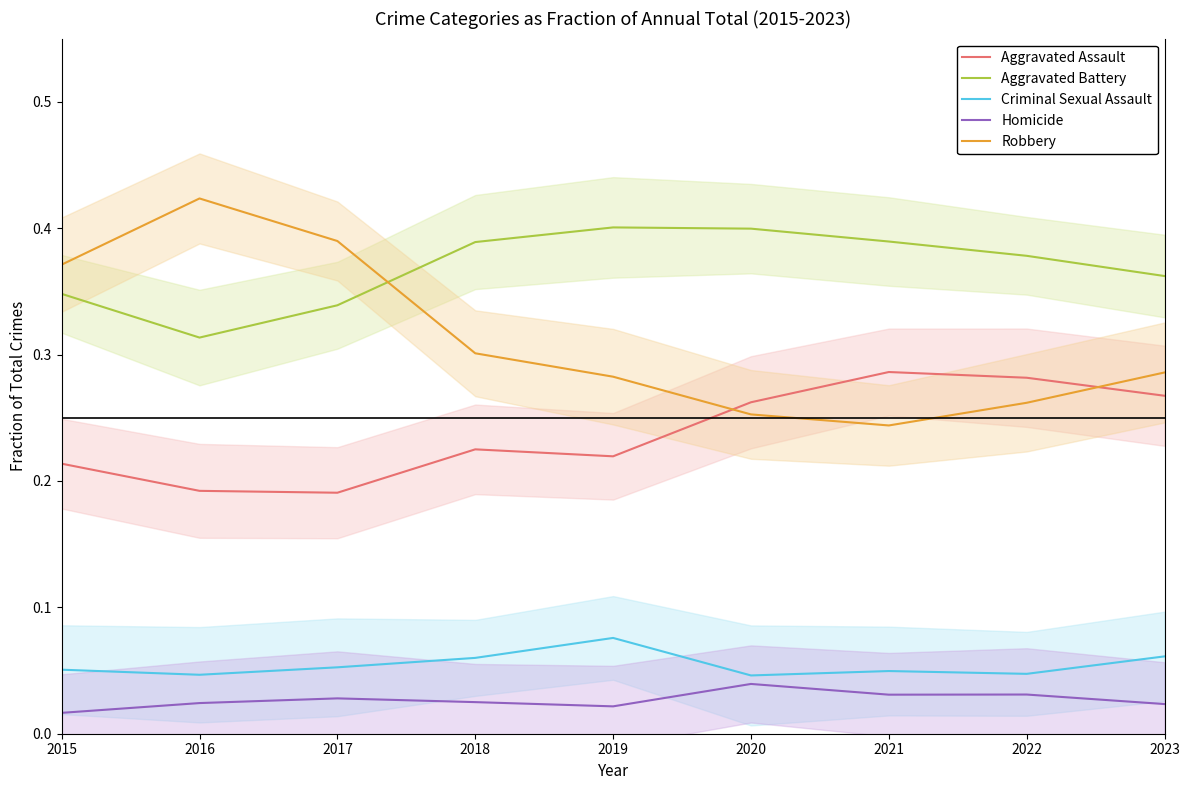

What is the sum of all Aggravated Assault values?

2.1